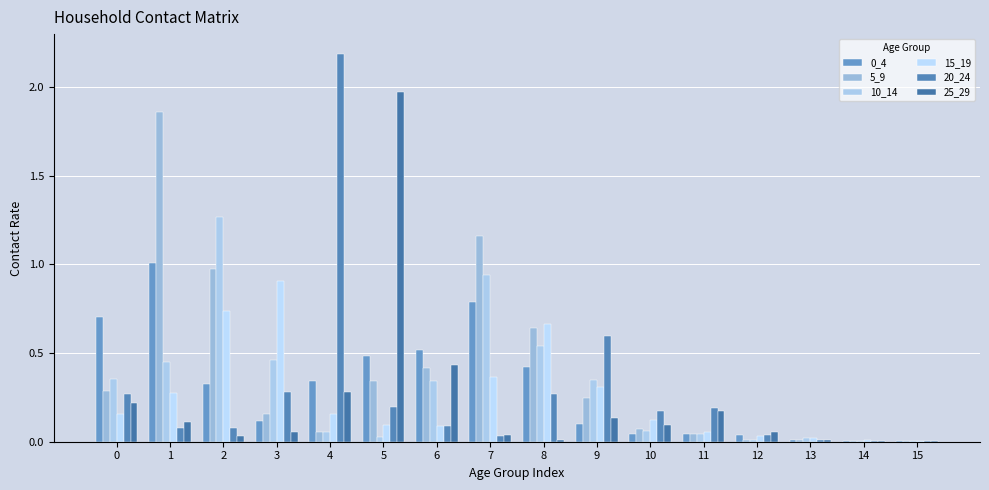

The value of 0_4 at 5 is 0.3. True or false?

False